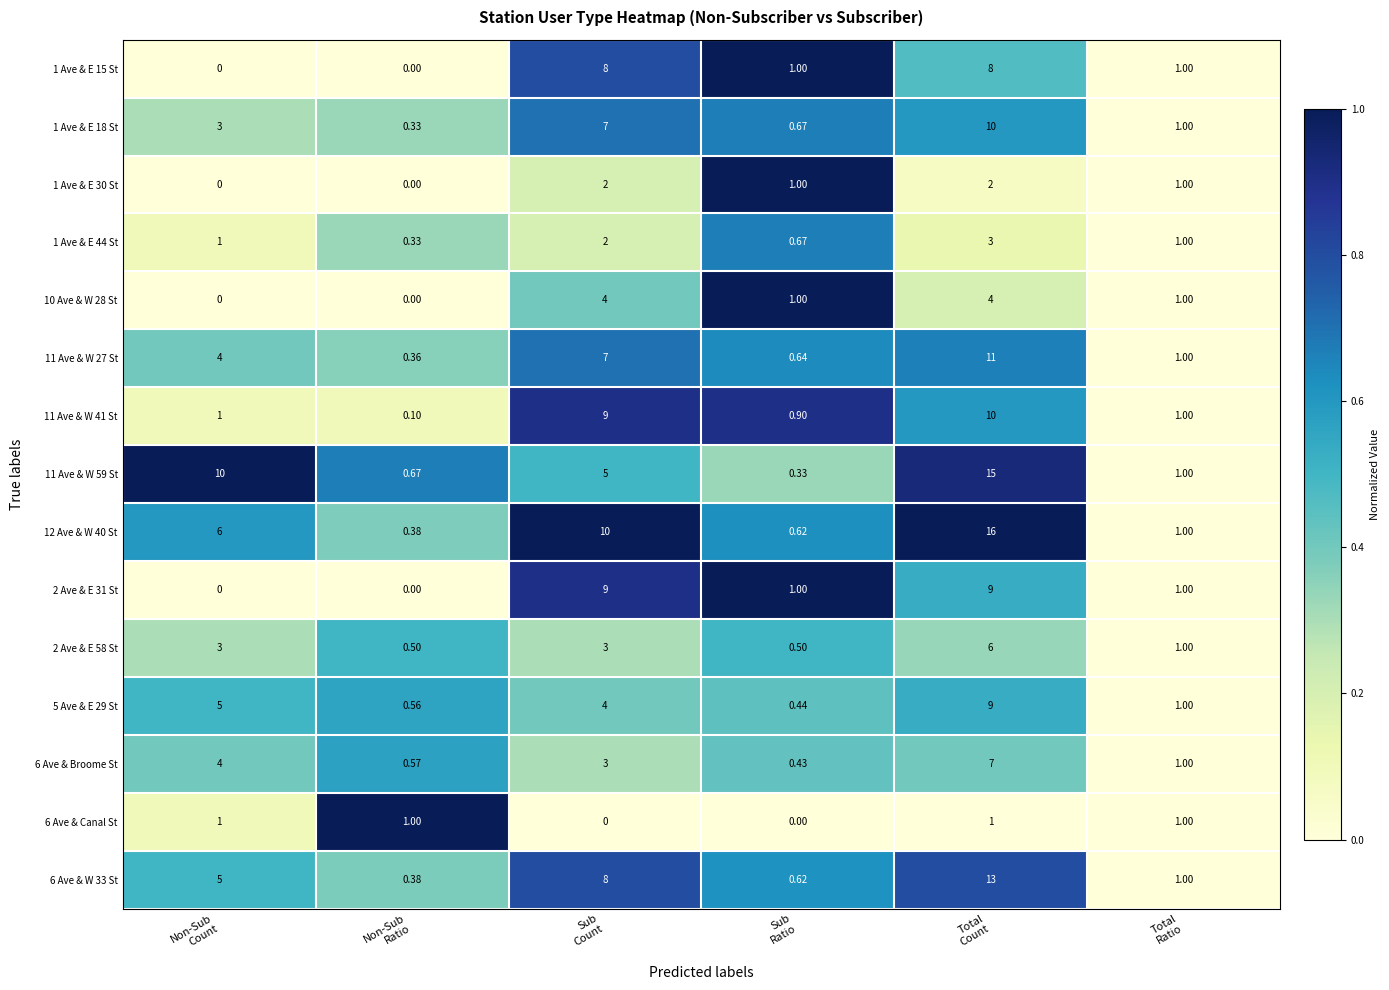

How many categories are shown in the chart?

6